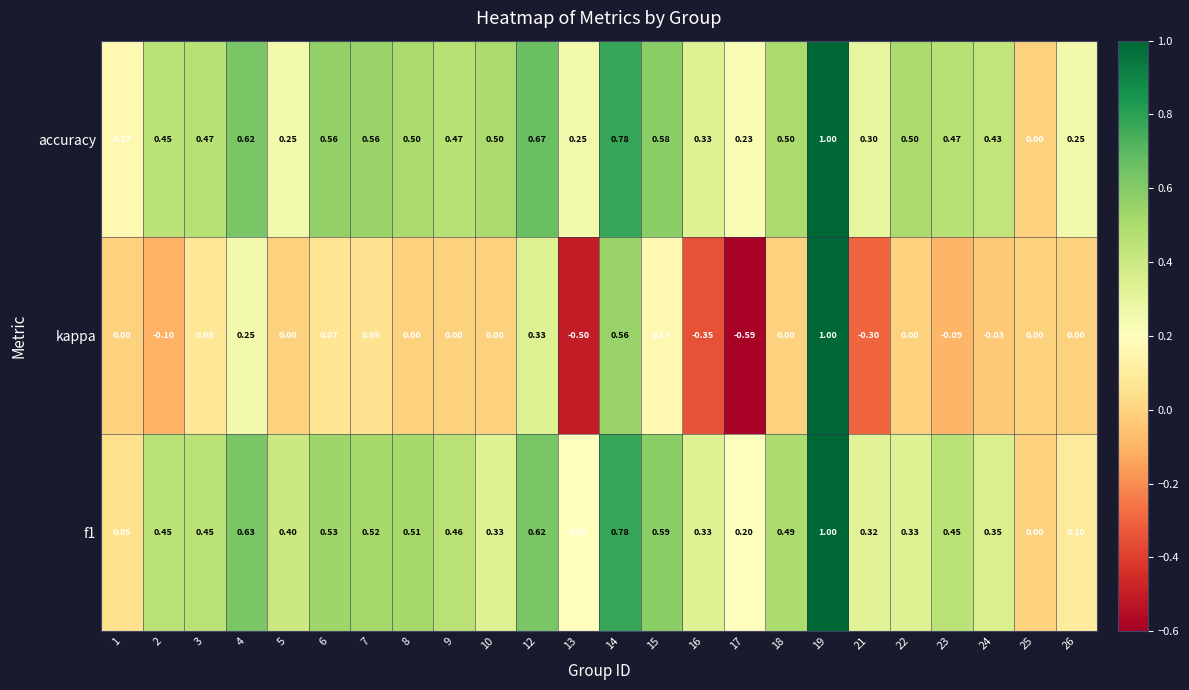

Which series has the widest spread of values?

kappa